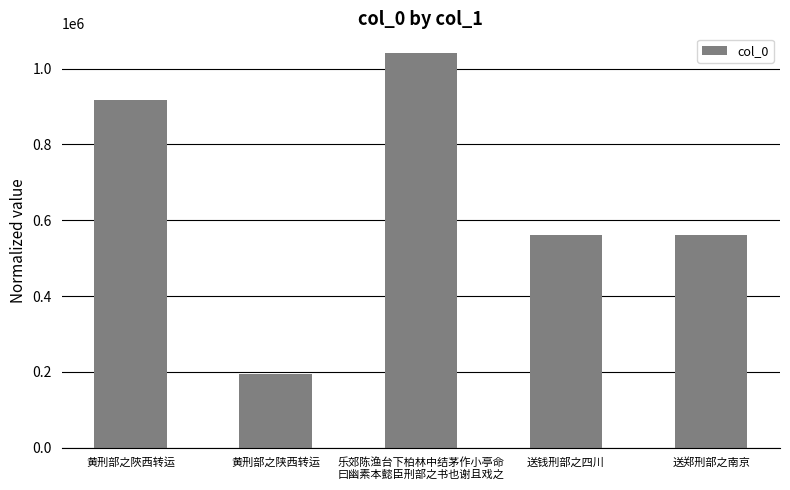

At which category does the chart reach its peak across all series?

乐郊陈渔台下柏林中结茅作小亭命
曰幽素本懿臣刑部之书也谢且戏之